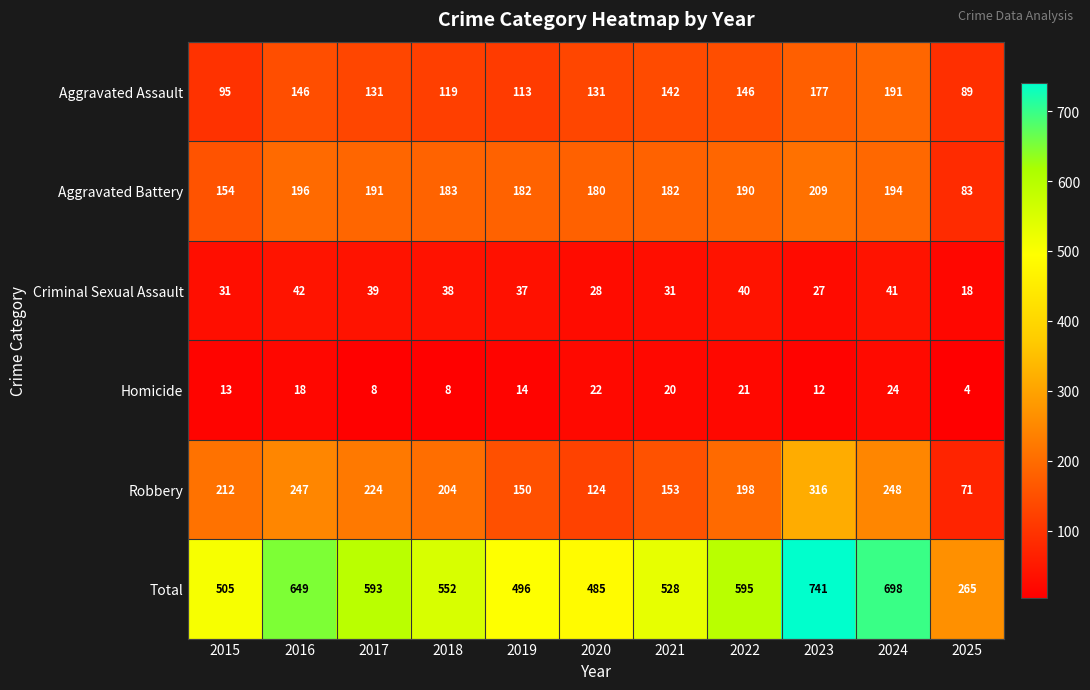

Which series has the largest total across all categories?

Total